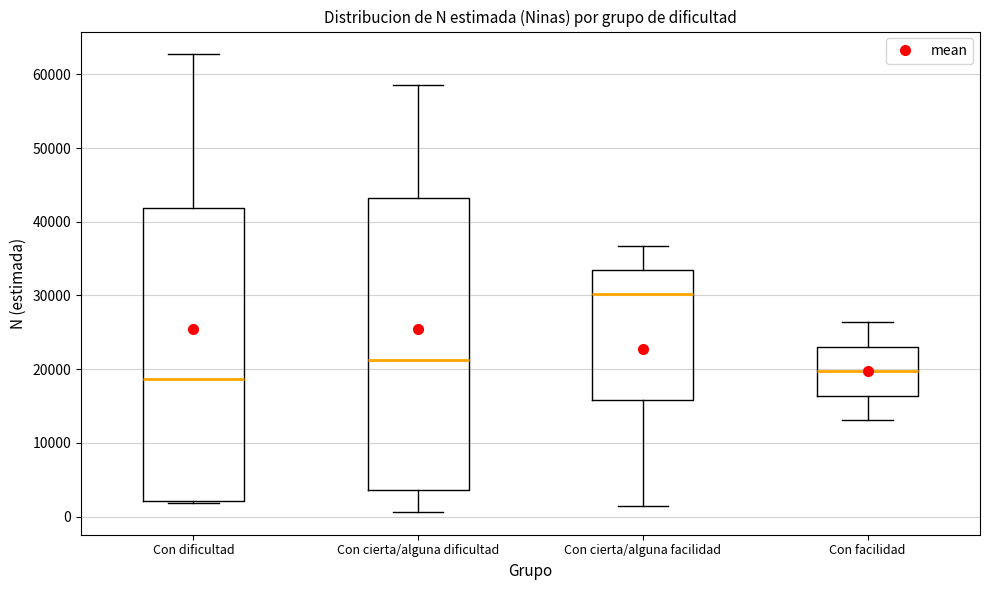

Reading left to right, read every box against the y-axis: the position of its median line, the range the box covers, and the ends of its whiskers. The values are not printed on the chart, so give them approximately, as read against the axis.

Con dificultad: median 19000, box 2000 to 42000, whiskers 2000 to 63000
Con cierta/alguna dificultad: median 21000, box 4000 to 43000, whiskers 1000 to 59000
Con cierta/alguna facilidad: median 30000, box 16000 to 33000, whiskers 1000 to 37000
Con facilidad: median 20000, box 16000 to 23000, whiskers 13000 to 26000